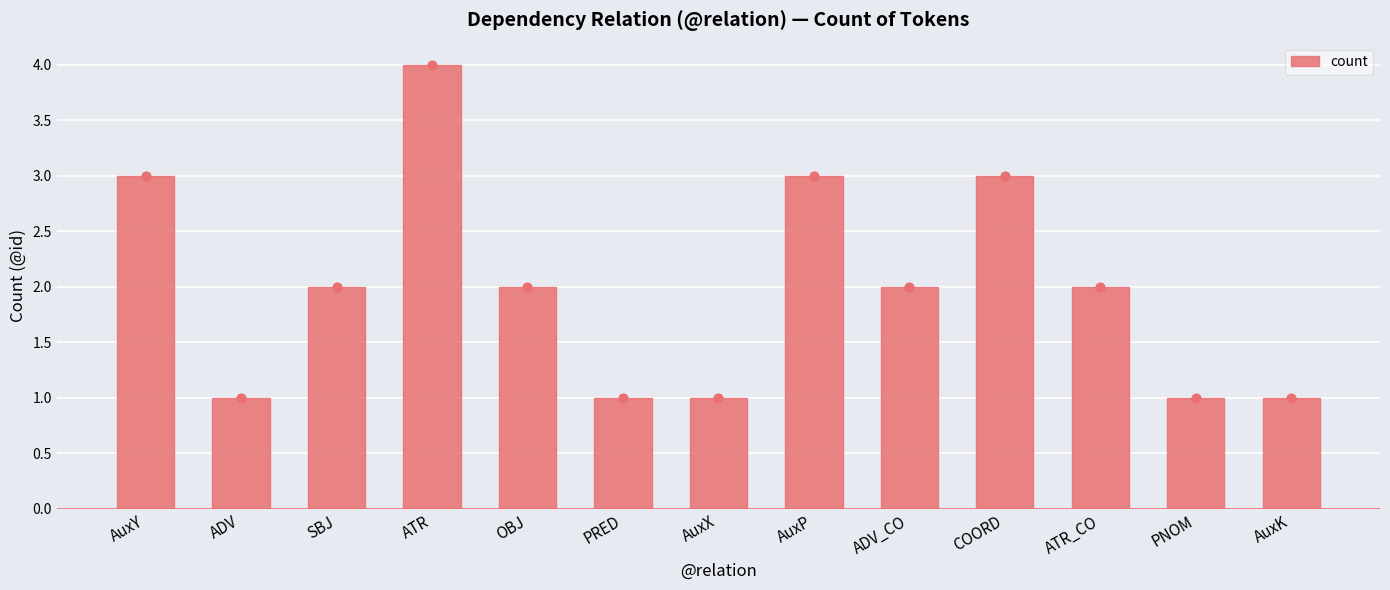

What is the change in value from AuxY to AuxX?

-2